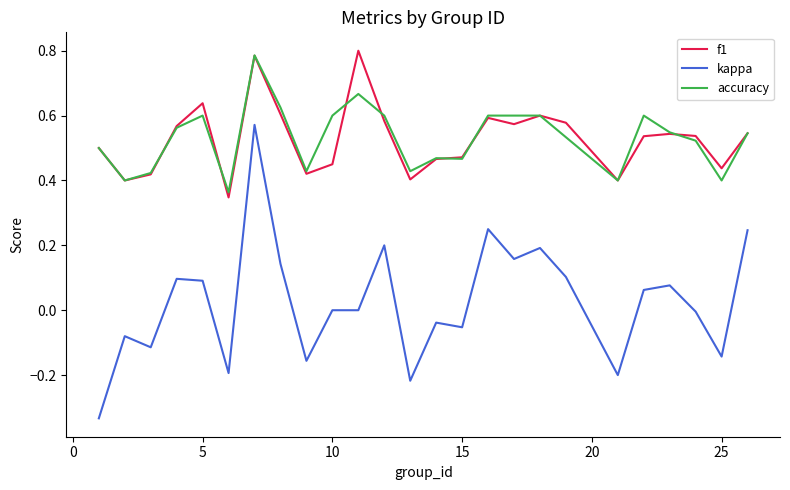

True or false: kappa and accuracy cross at least once.

False